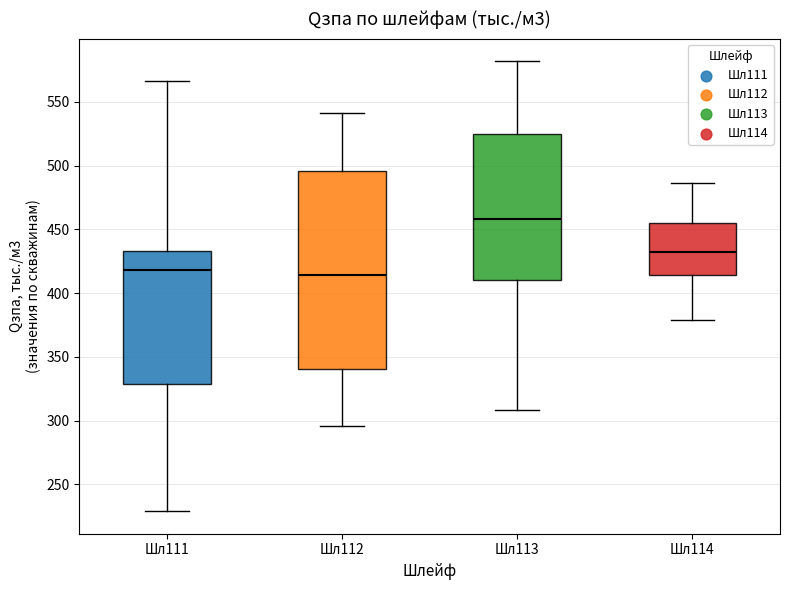

Reading left to right, transcribe this box plot: for each box, give where its median line is, the range the box spans, and where its two whiskers end, as read against the y-axis. The values are not printed on the chart, so give them approximately, as read against the axis.

Шл111: median 420, box 330 to 435, whiskers 230 to 565
Шл112: median 415, box 340 to 495, whiskers 295 to 540
Шл113: median 460, box 410 to 525, whiskers 310 to 580
Шл114: median 430, box 415 to 455, whiskers 380 to 485